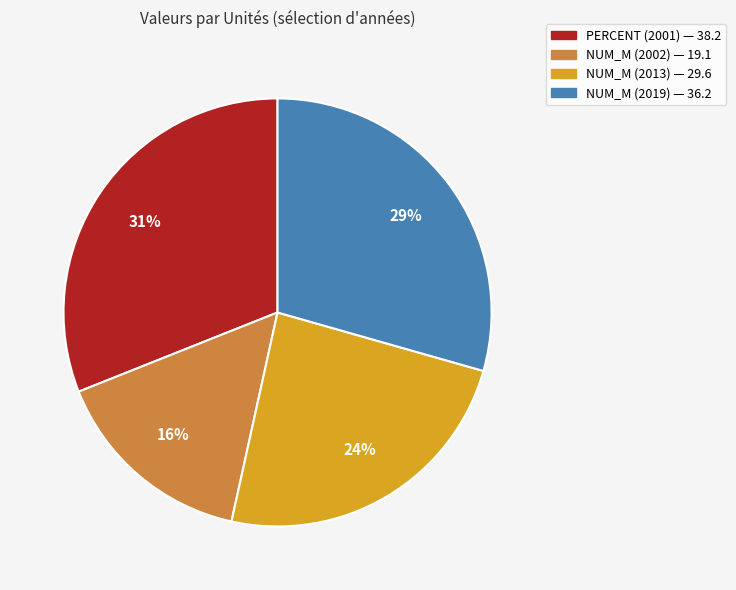

Is there a majority slice in this chart?

No